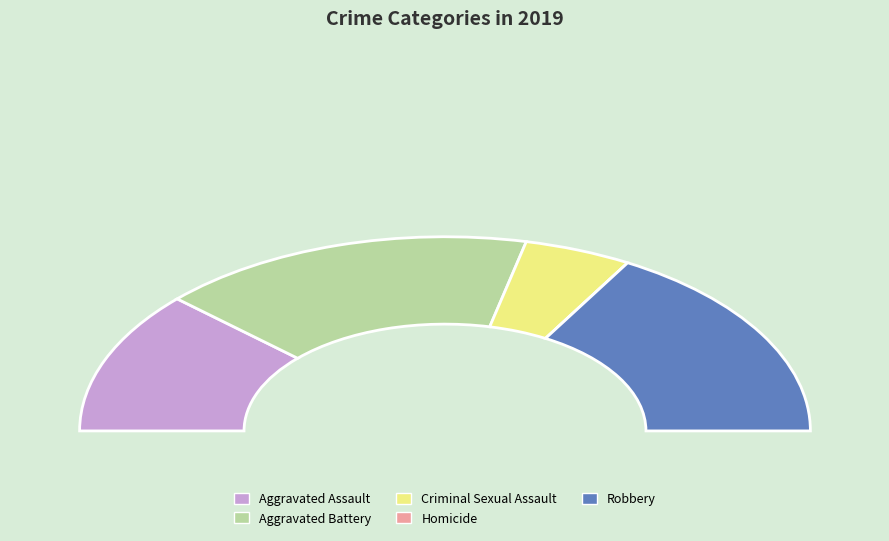

What is the smallest slice in the pie chart?

Homicide